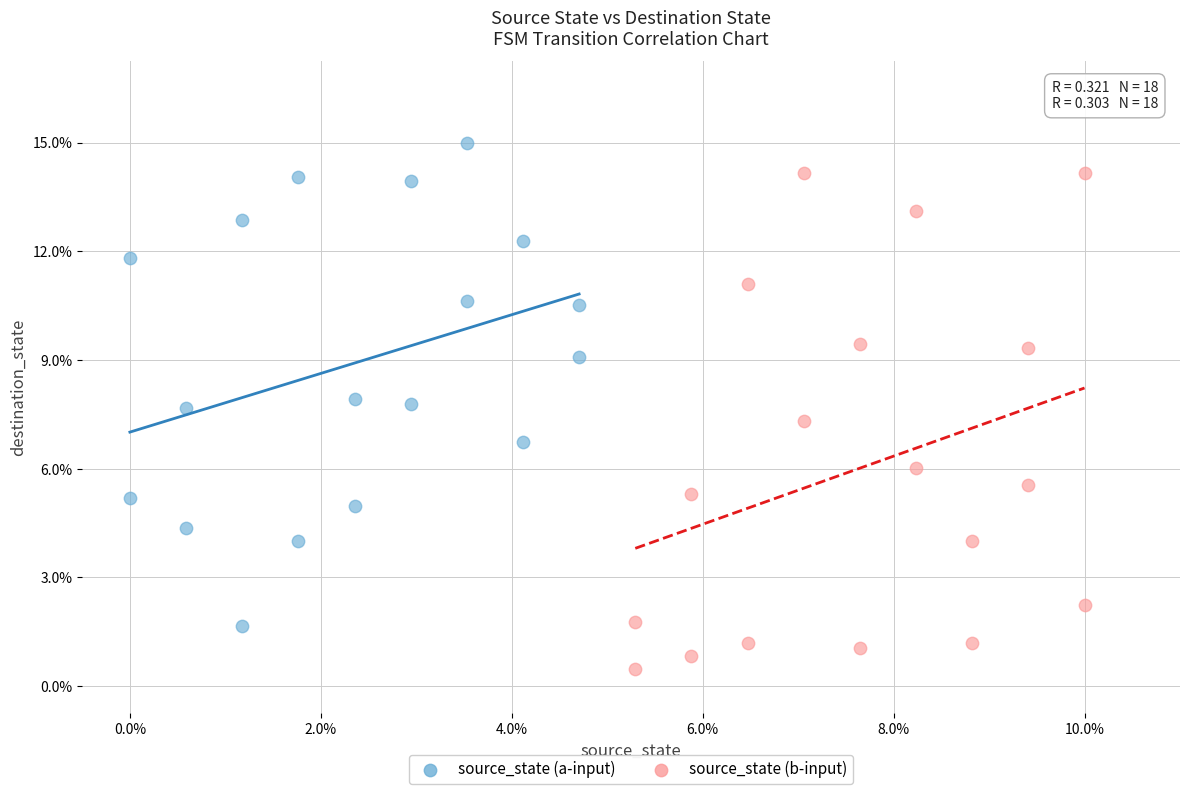

What are all the series names shown in the legend?

source_state (a-input), source_state (b-input)